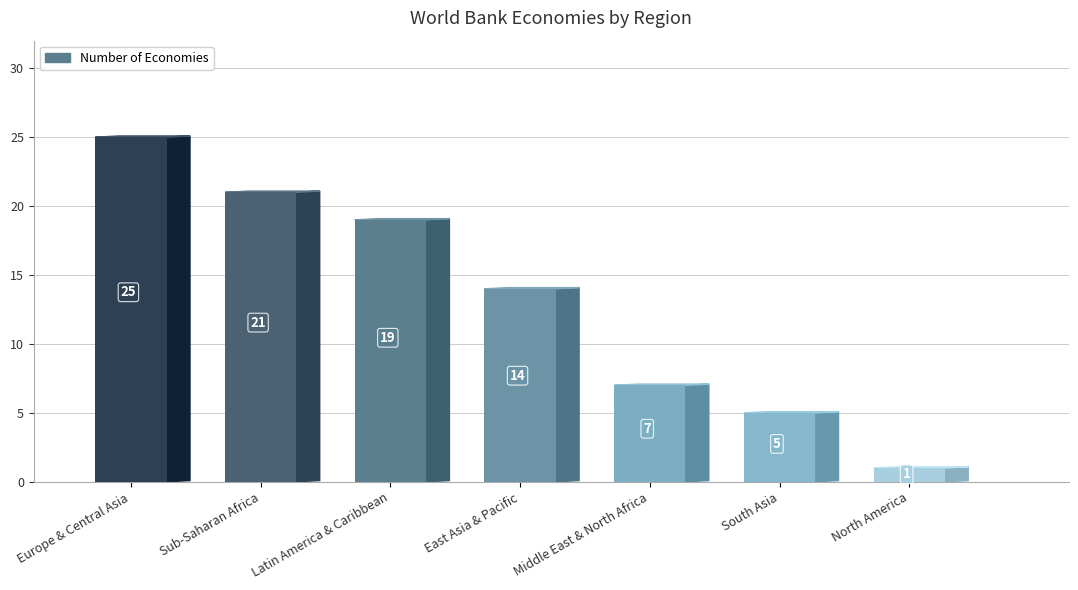

What is the sum of all values?

92